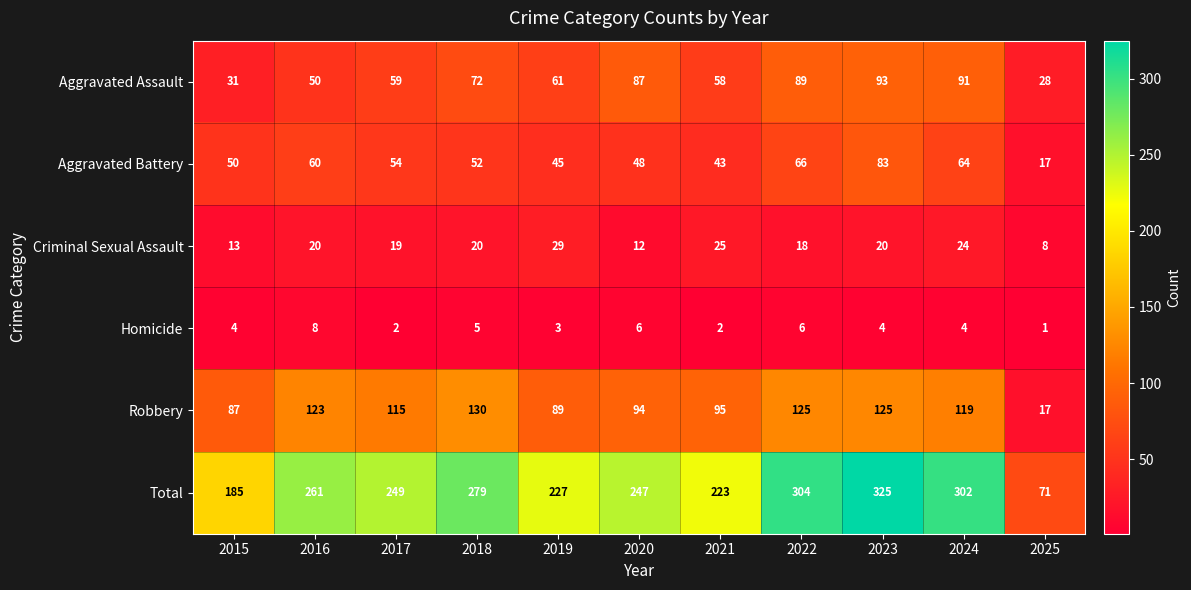

At 2021, list the series in order from smallest to largest.

Homicide, Criminal Sexual Assault, Aggravated Battery, Aggravated Assault, Robbery, Total